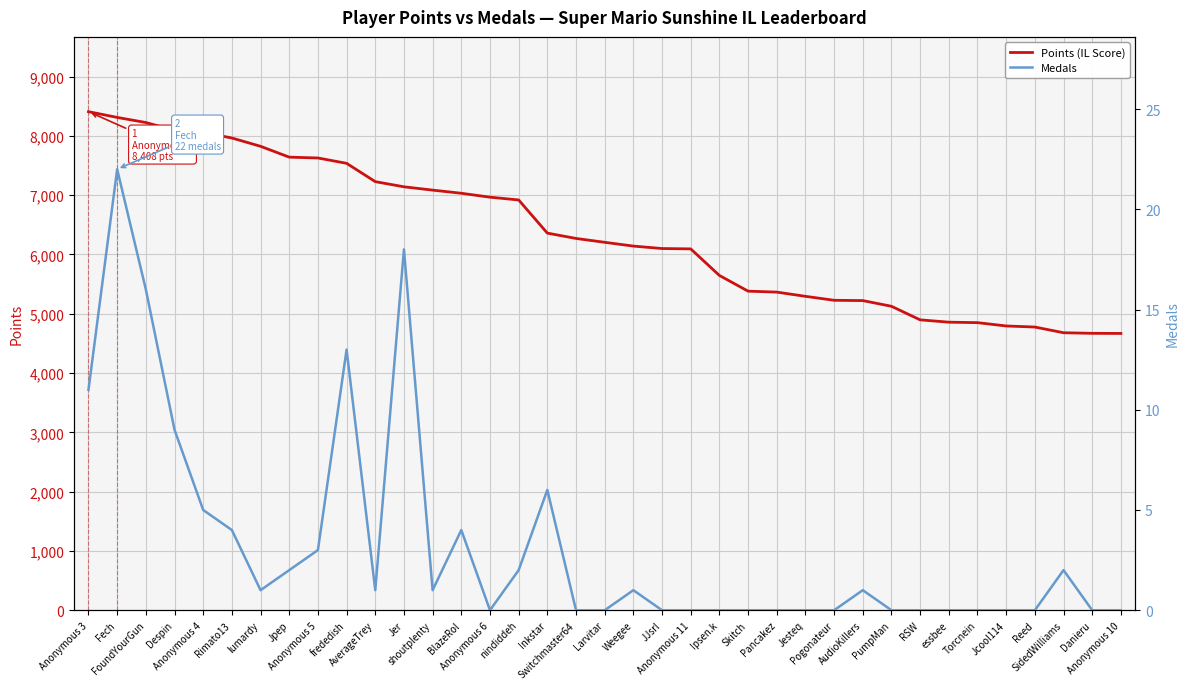

Does the chart display data point markers on the line(s)?

No